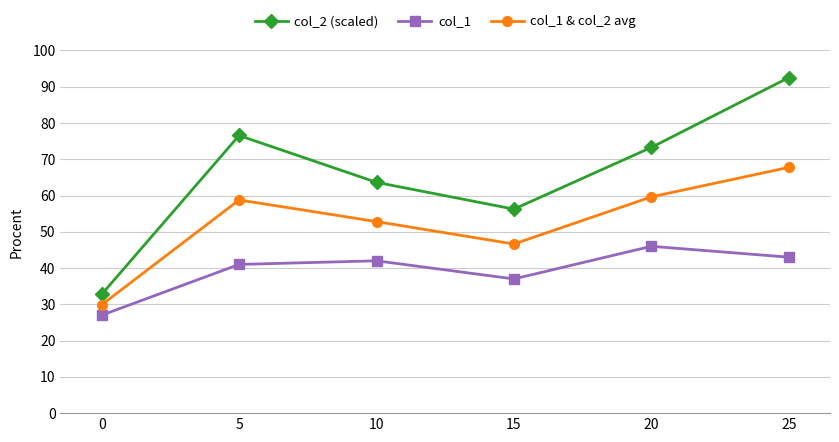

The col_1 series shows 41.0 at 5. True or false?

True